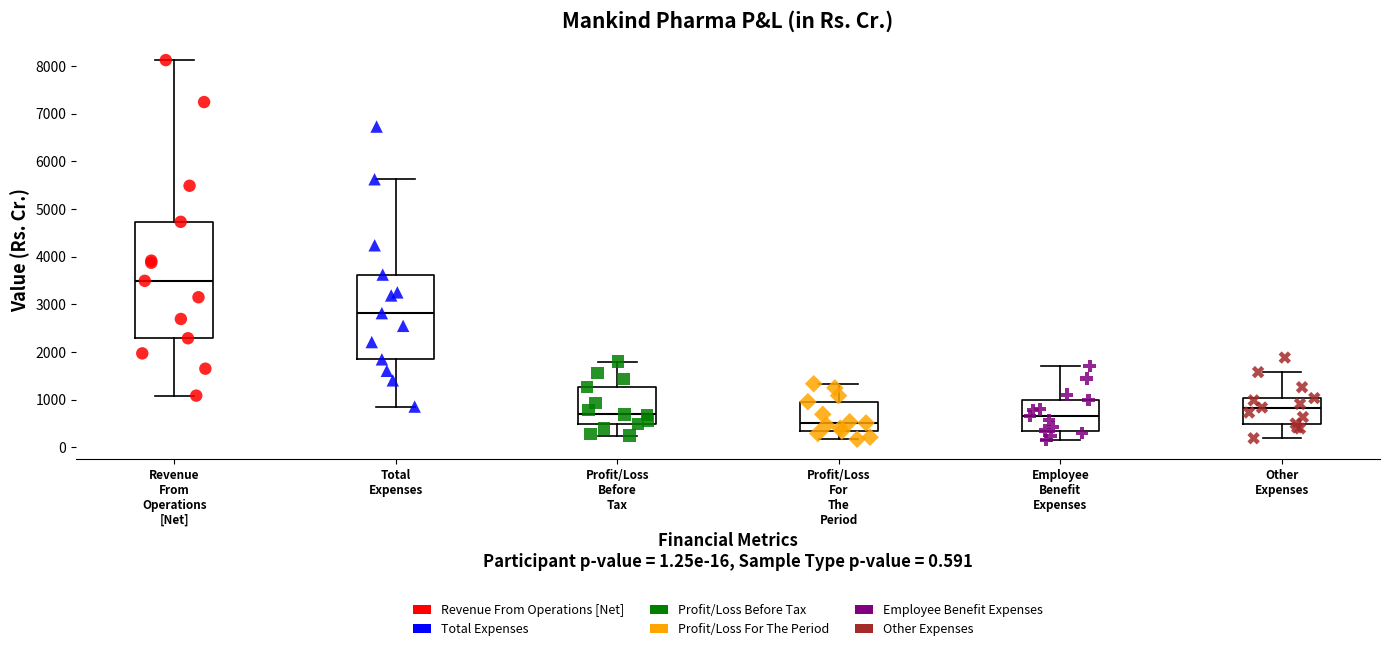

Reading left to right, transcribe this box plot: for each box, give where its median line is, the range the box spans, and where its two whiskers end, as read against the y-axis. The values are not printed on the chart, so give them approximately, as read against the axis.

Revenue From Operations [Net]: median 3500, box 2300 to 4700, whiskers 1100 to 8100
Total Expenses: median 2800, box 1800 to 3600, whiskers 900 to 5600
Profit/Loss Before Tax: median 700, box 500 to 1300, whiskers 200 to 1800
Profit/Loss For The Period: median 500, box 300 to 1000, whiskers 200 to 1300
Employee Benefit Expenses: median 700, box 400 to 1000, whiskers 200 to 1700
Other Expenses: median 800, box 500 to 1000, whiskers 200 to 1600